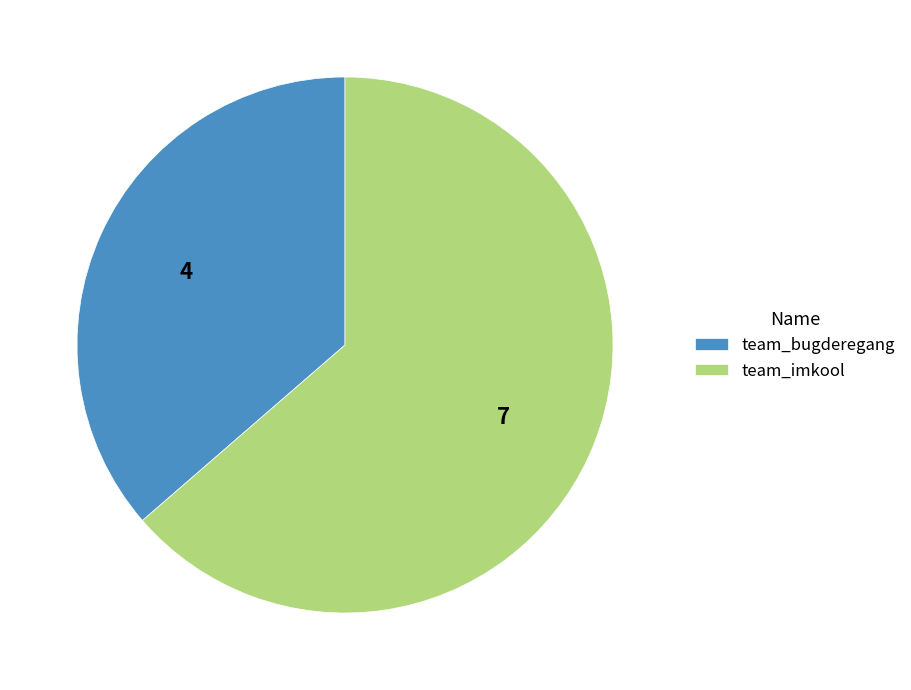

Count the number of slices in the pie.

2